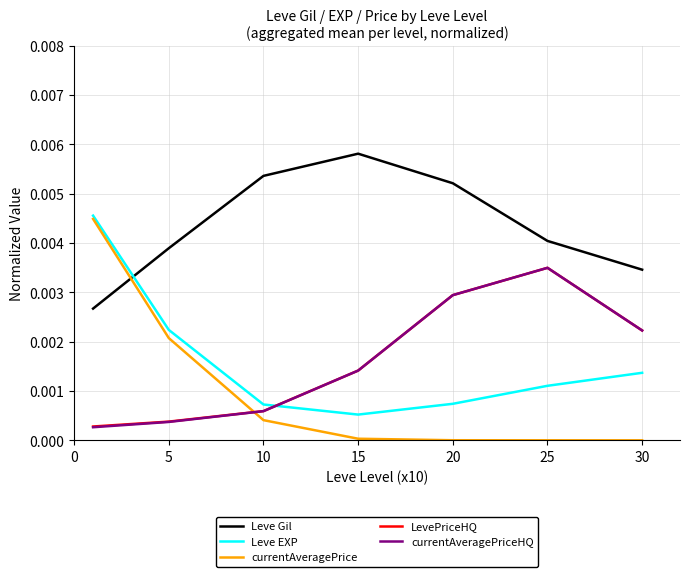

True or false: Leve Gil and currentAveragePrice cross at least once.

True